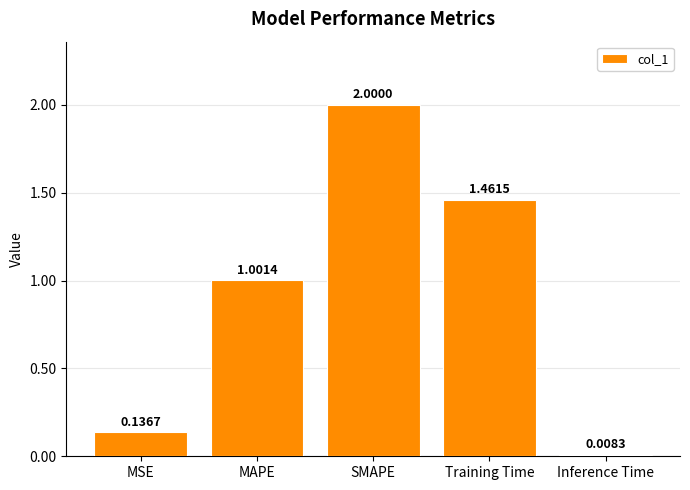

List the labels in order of value, largest first.

SMAPE, Training Time, MAPE, MSE, Inference Time